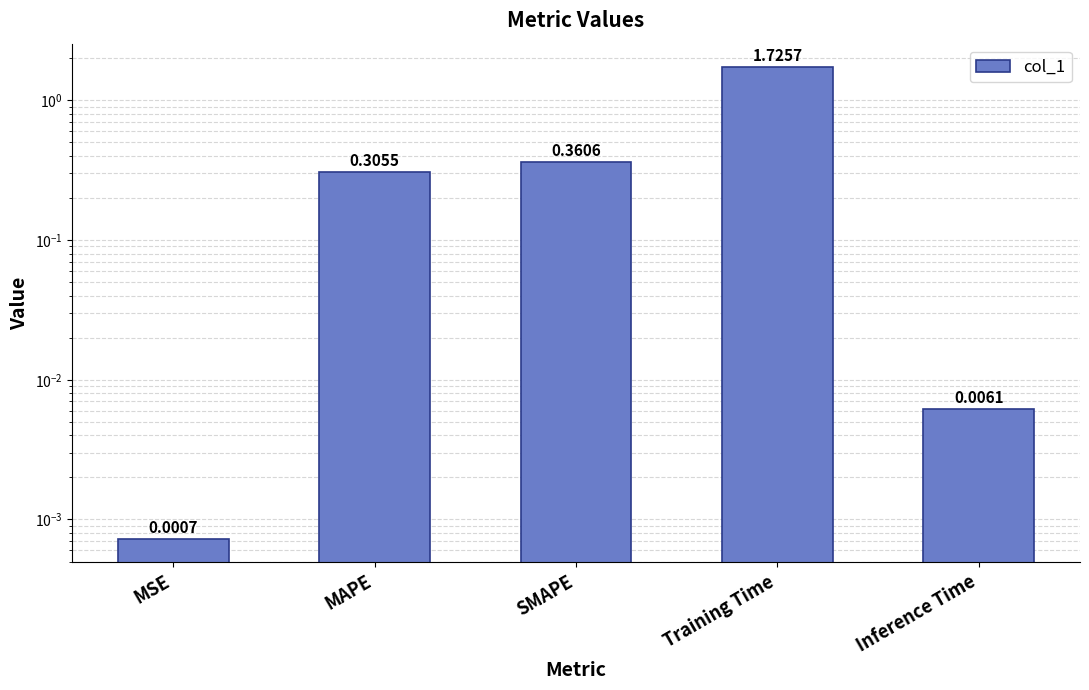

At which category does the chart reach its peak across all series?

Training Time